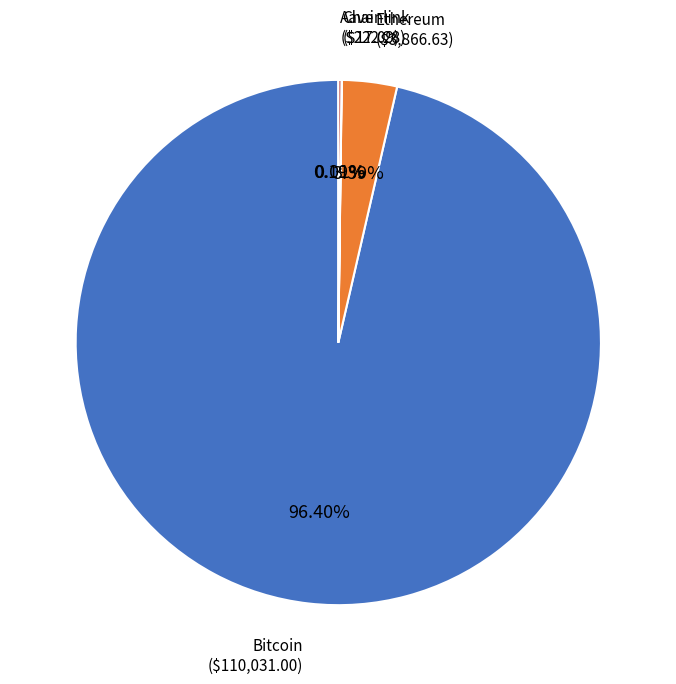

Does Bitcoin ($110,031.00) represent more than half of the total?

Yes